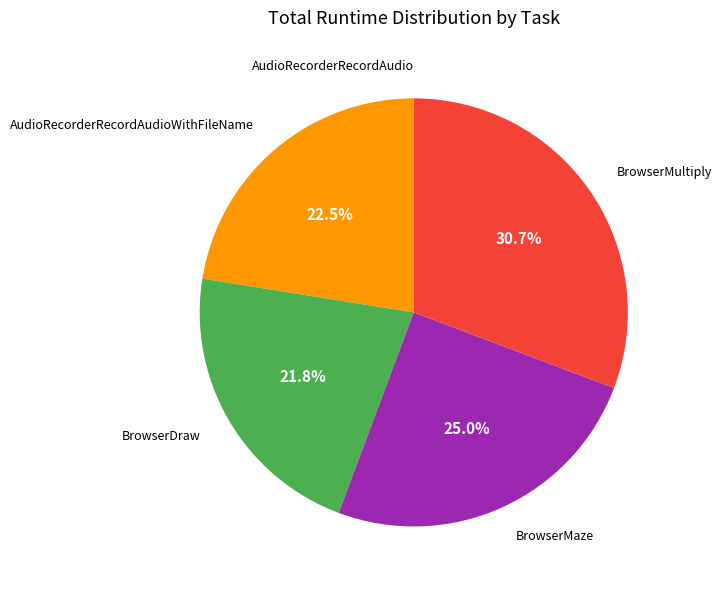

Is there any slice that represents more than half of the pie?

No